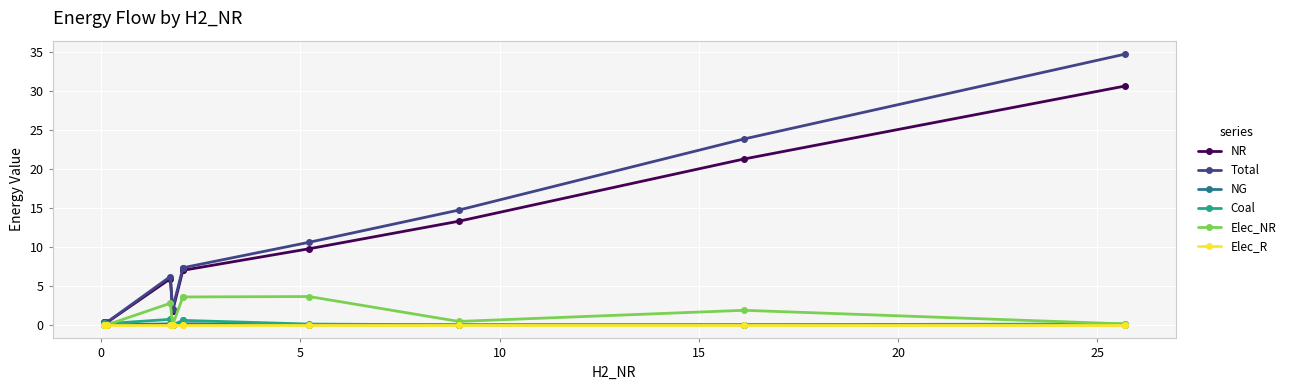

Which series has the widest spread of values?

Total